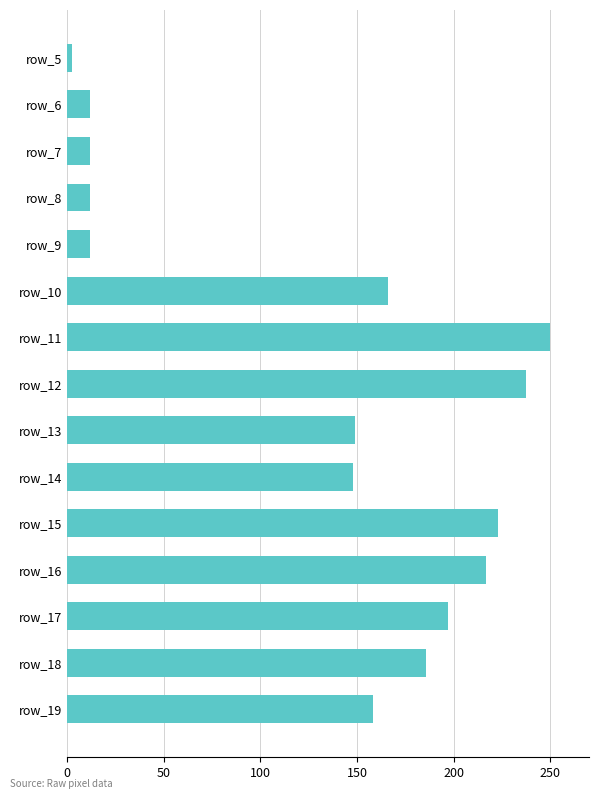

At which category does the chart reach its peak across all series?

row_11